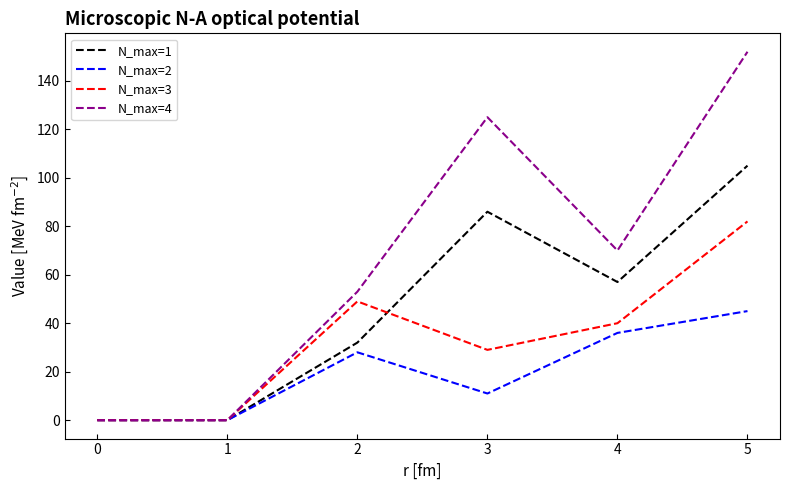

Reading left to right, extract all data points from this chart.

N_max=1: 0	0	32	86	57	105
N_max=2: 0	0	28	11	36	45
N_max=3: 0	0	49	29	40	82
N_max=4: 0	0	53	125	70	152